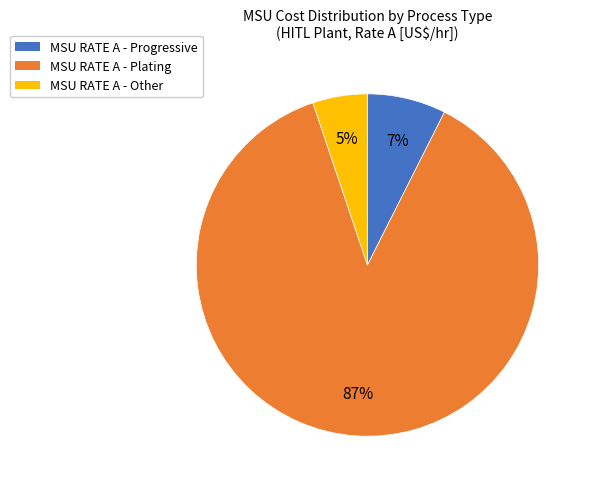

Between MSU RATE A - Other and MSU RATE A - Plating, which is larger?

MSU RATE A - Plating